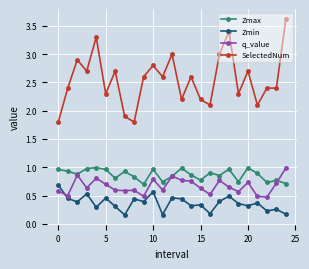

At how many categories does at least one series exceed 2?

22